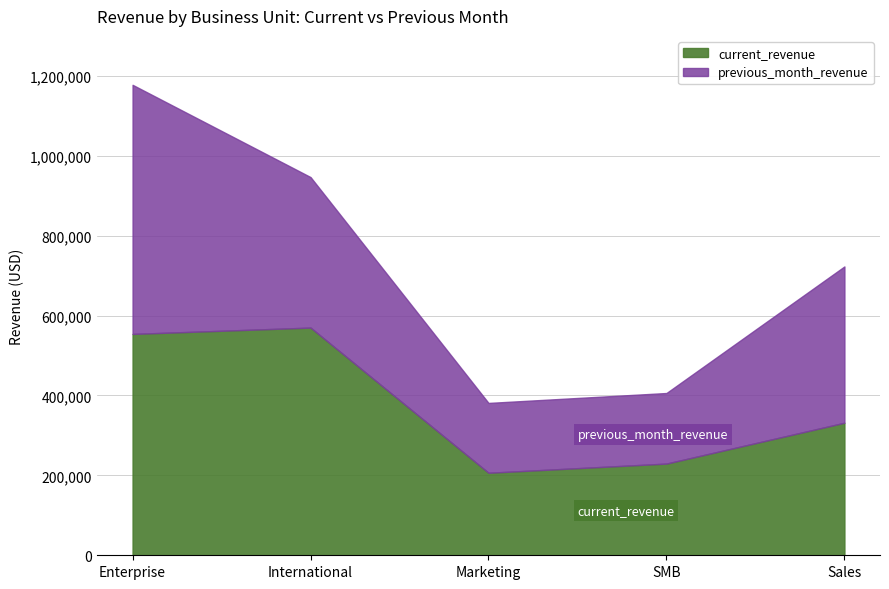

Count the number of data series in this chart.

2